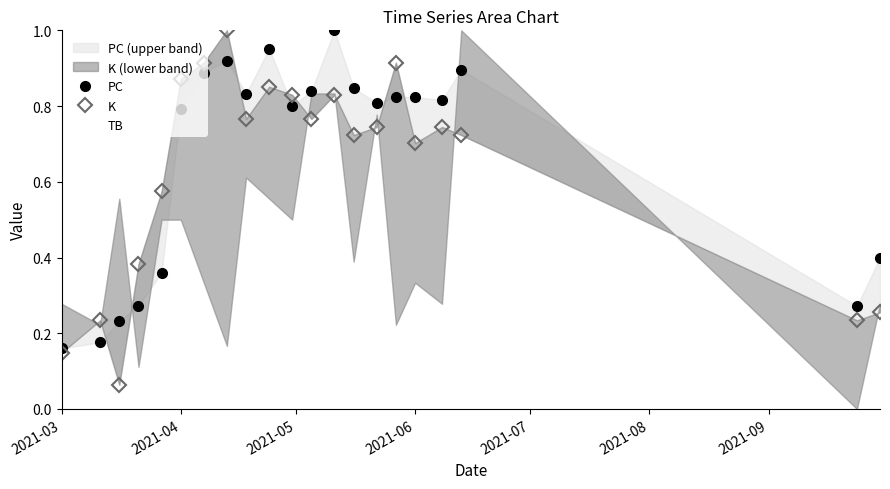

At how many categories does at least one series exceed 0?

21